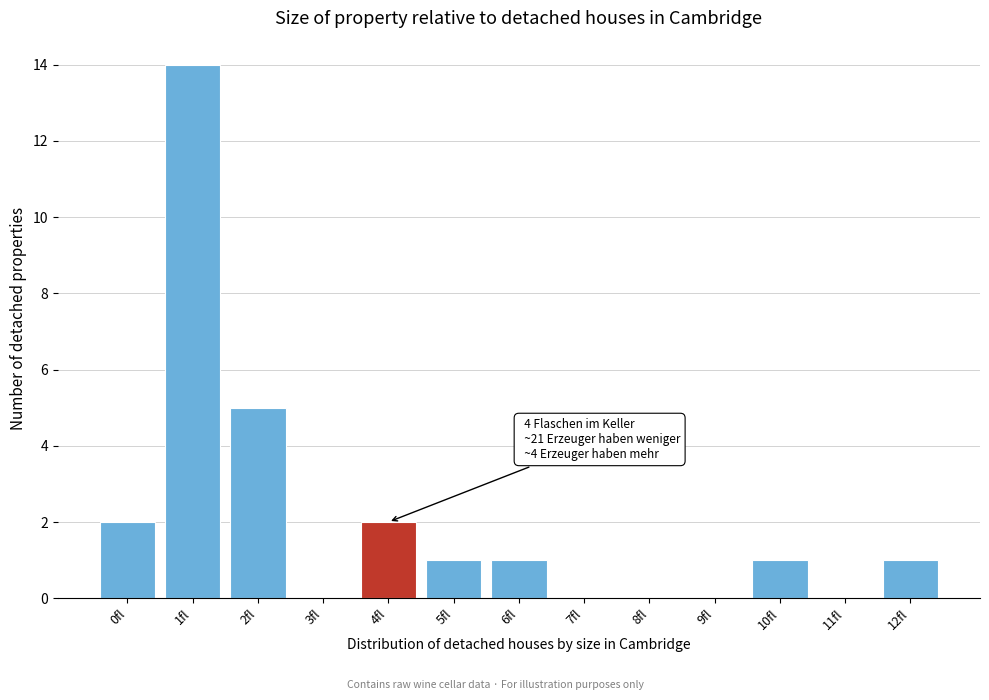

Reading left to right, what are all the values shown in this chart?

0fl=2	1fl=14	2fl=5	3fl=0	4fl=2	5fl=1	6fl=1	7fl=0	8fl=0	9fl=0	10fl=1	11fl=0	12fl=1